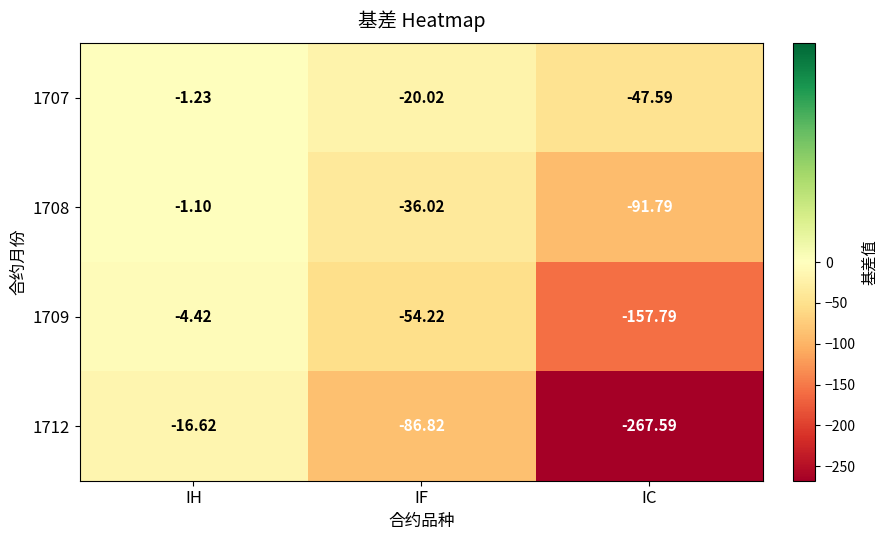

How many categories are shown in the chart?

3